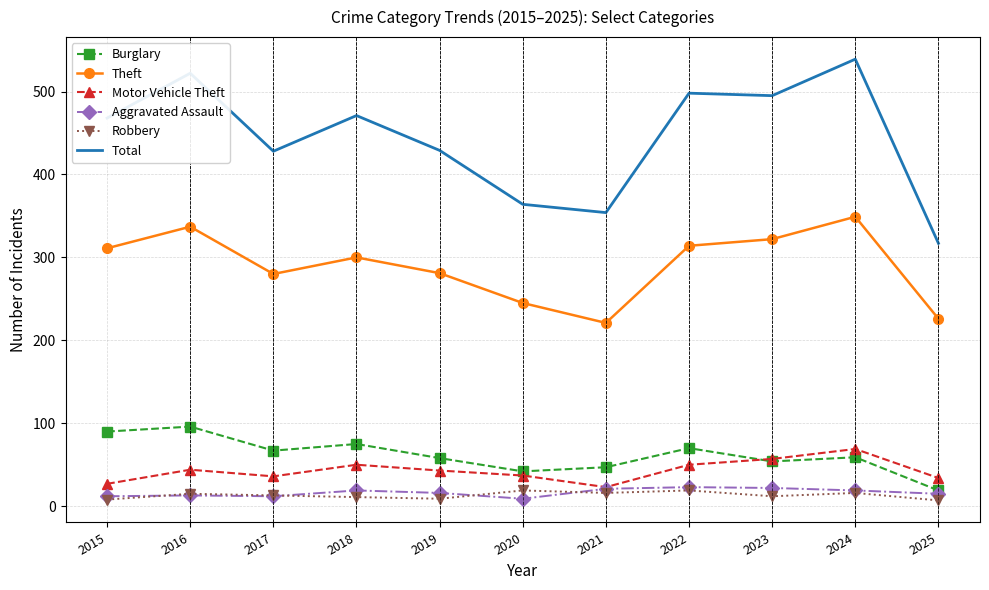

True or false: Theft has a value of 322 at 2023.

True